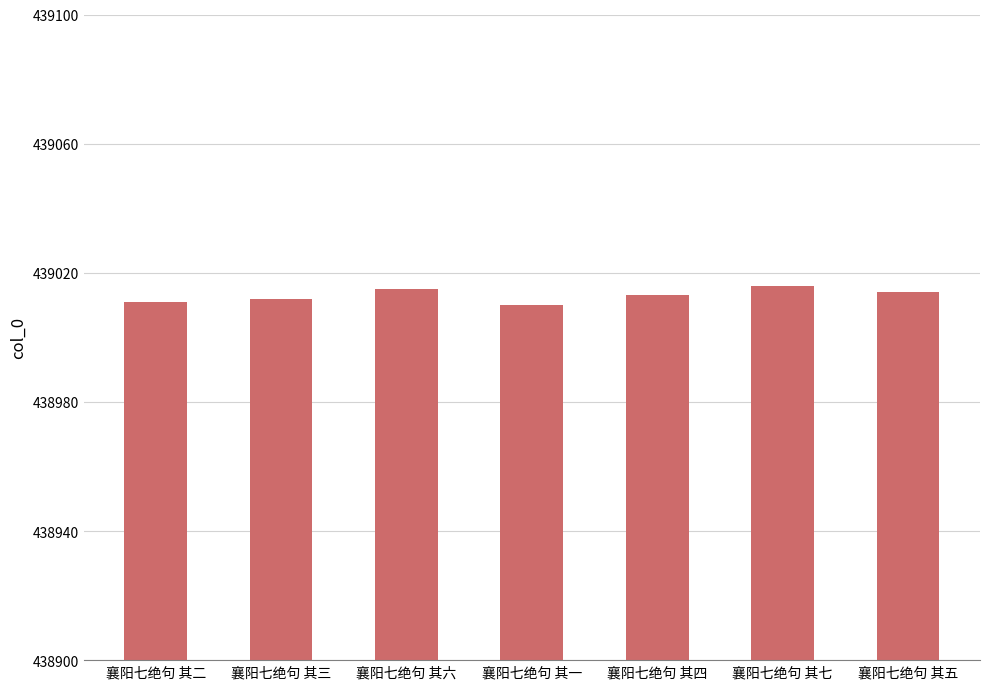

What is the label of the 7th bar from the right?

襄阳七绝句 其二